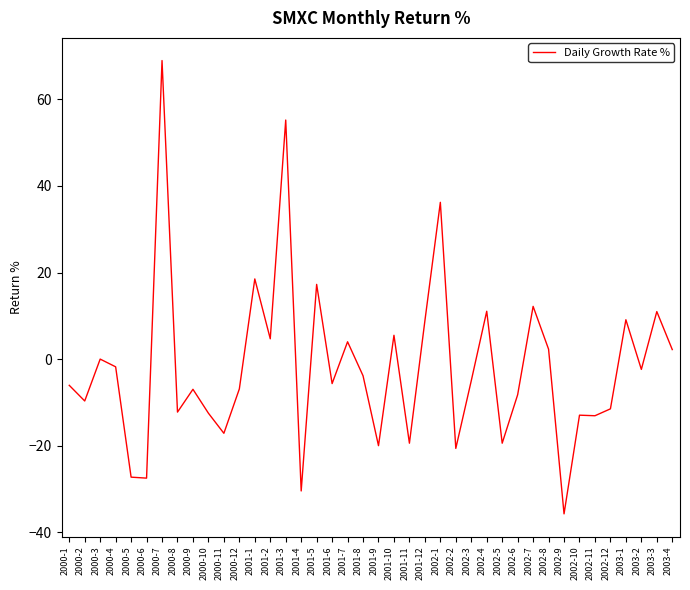

How many lines are shown in the chart?

1